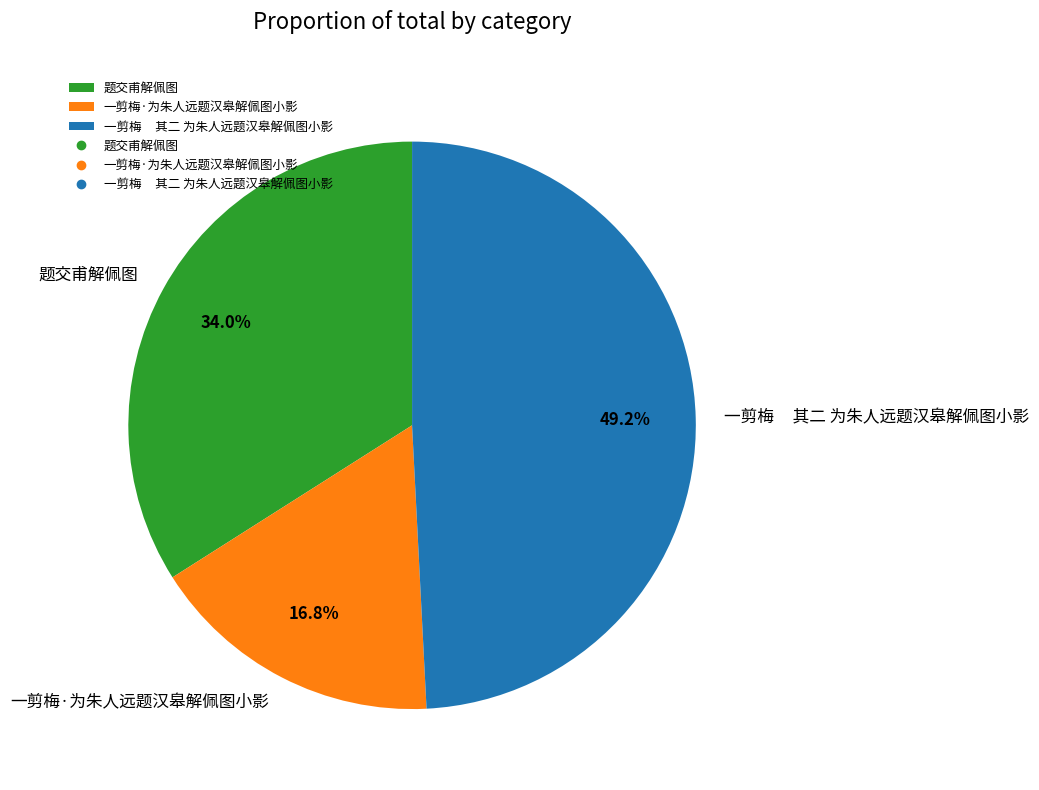

How many slices are in this pie chart?

3